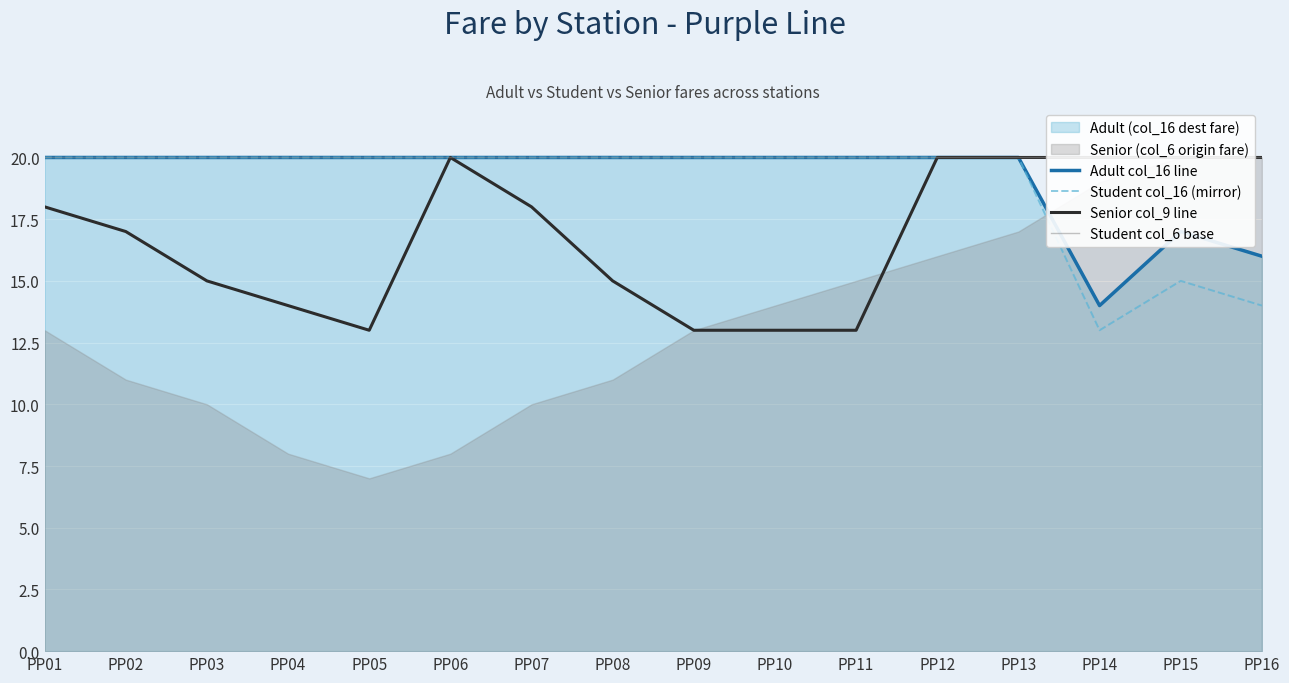

Between PP13 and PP01, which is larger?

PP13